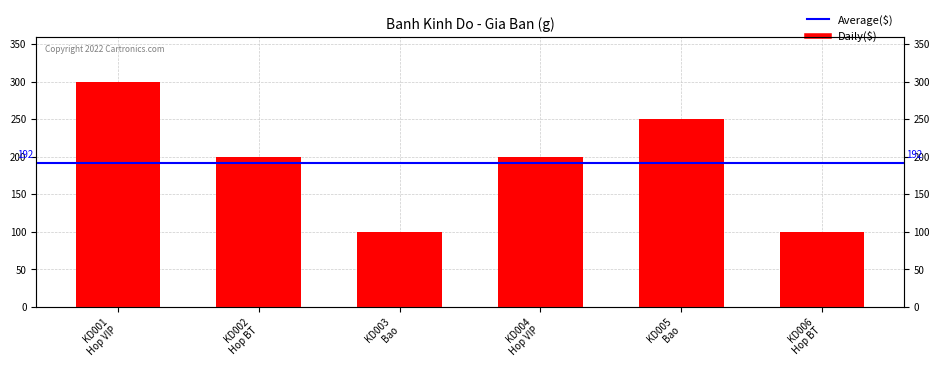

List the labels in order of value, smallest first.

KD003 Bao, KD006 Hop BT, KD002 Hop BT, KD004 Hop VIP, KD005 Bao, KD001 Hop VIP